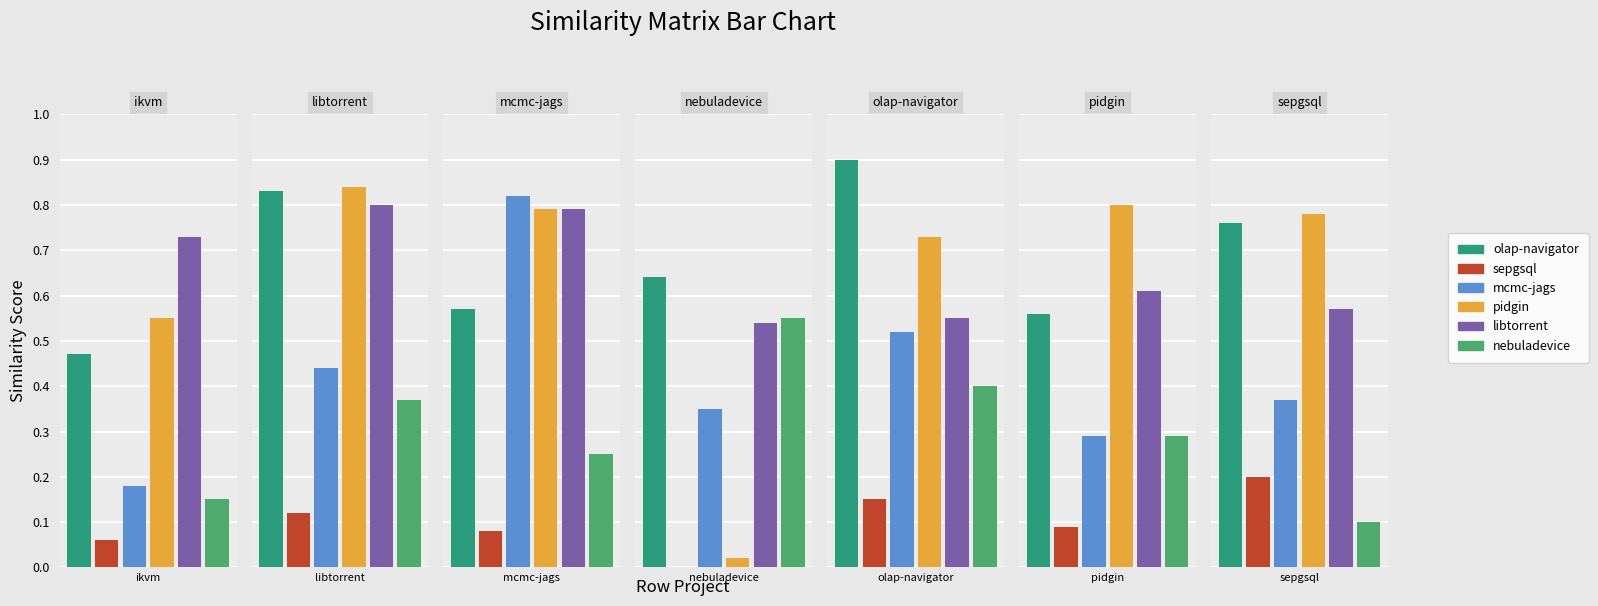

How many bars are there in total?

42